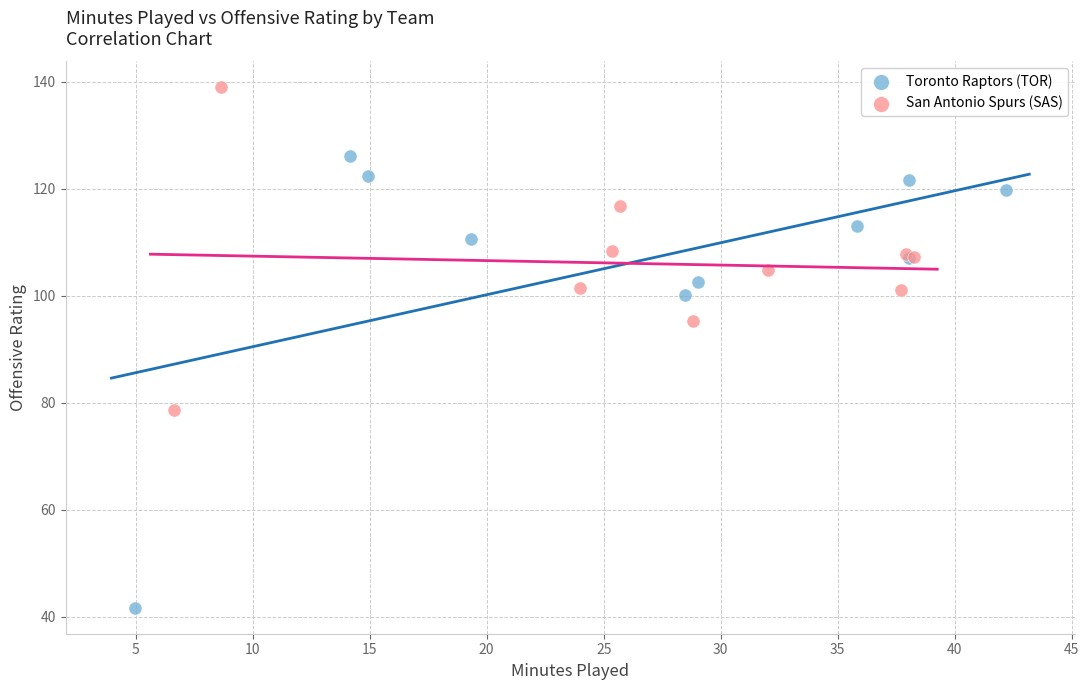

Which series reaches the maximum Y coordinate?

San Antonio Spurs (SAS)